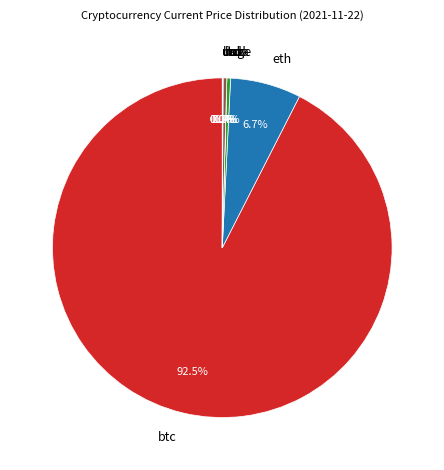

What percentage is NOT represented by ltc?

99.7%